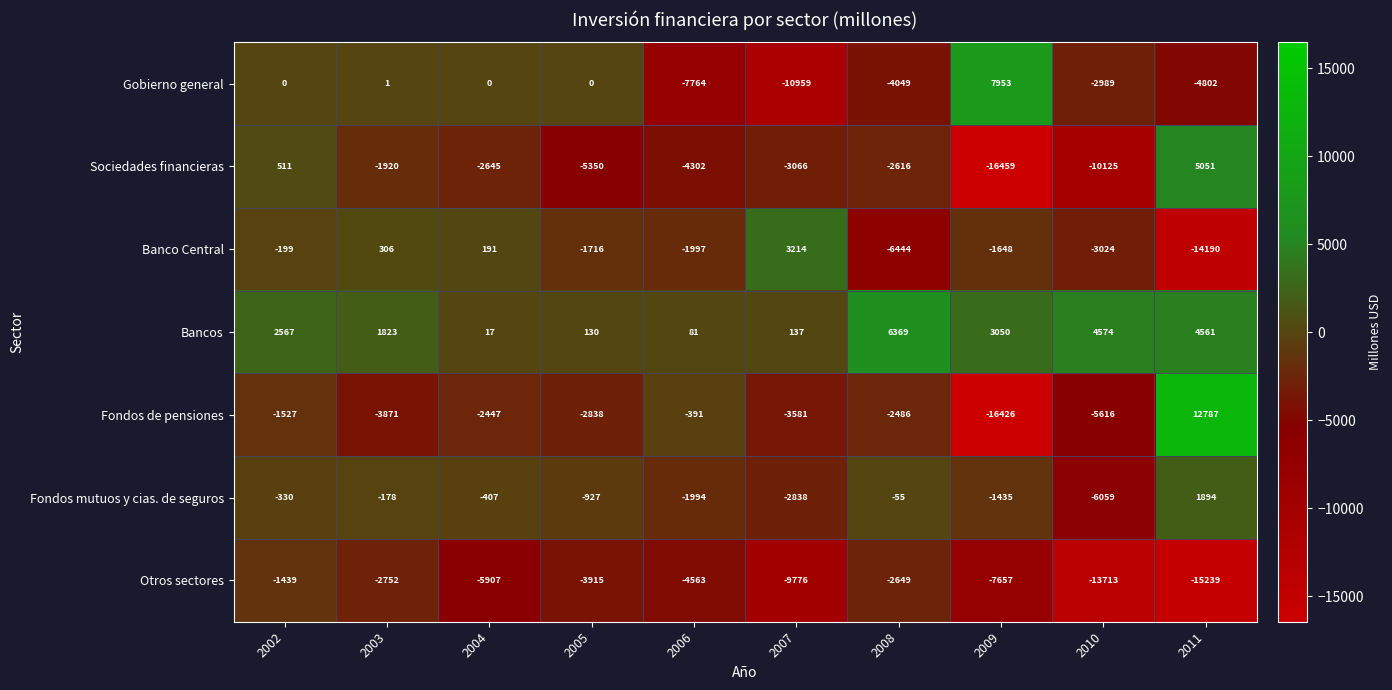

Which category has the highest value across all series?

2011